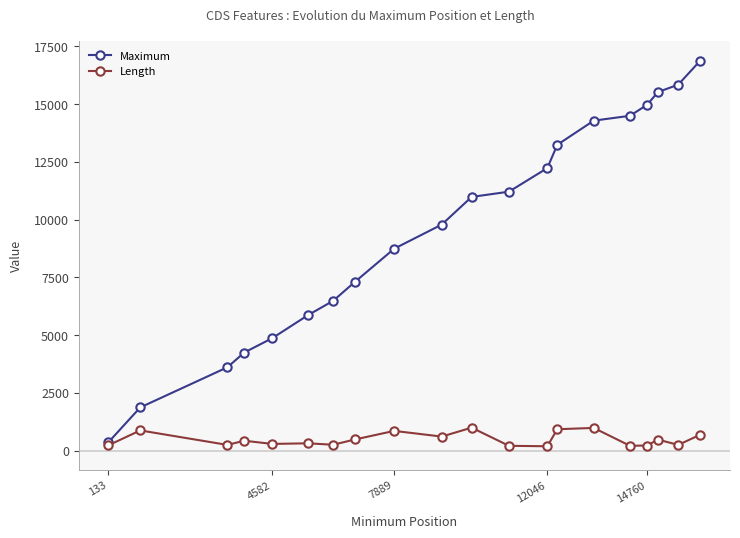

Rank the series by their maximum value, from highest to lowest.

Maximum, Length